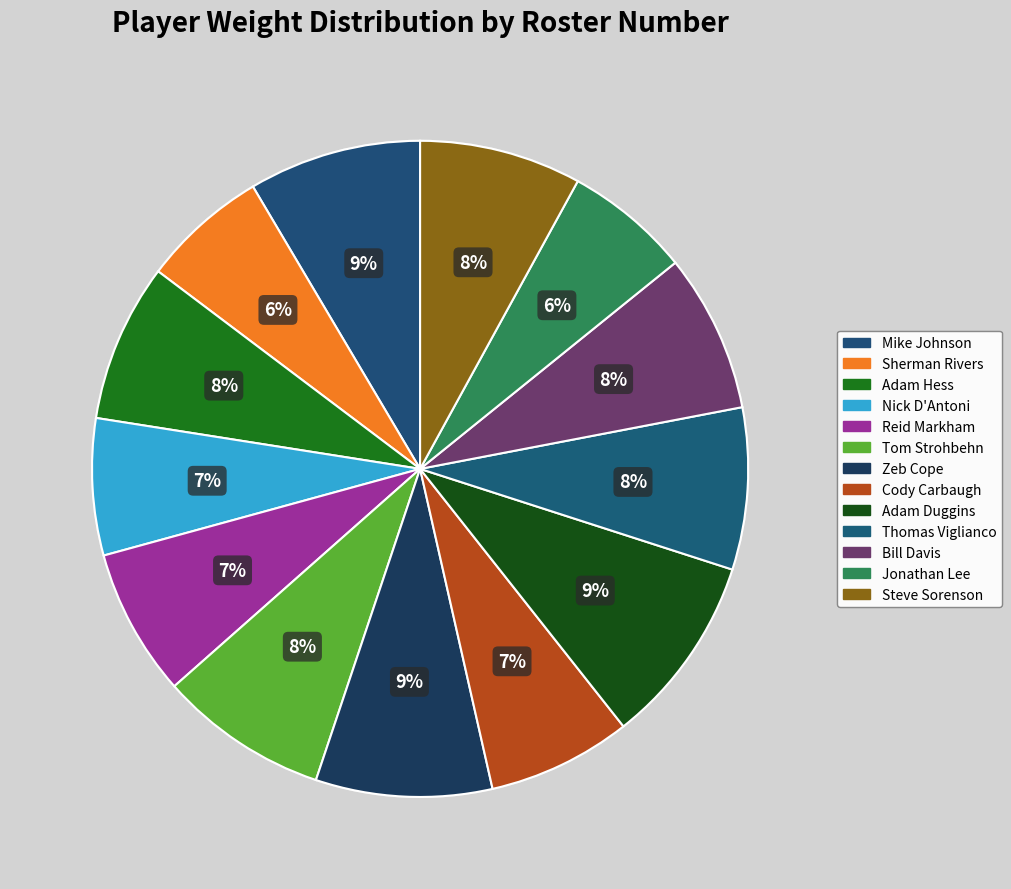

Is there a majority slice in this chart?

No